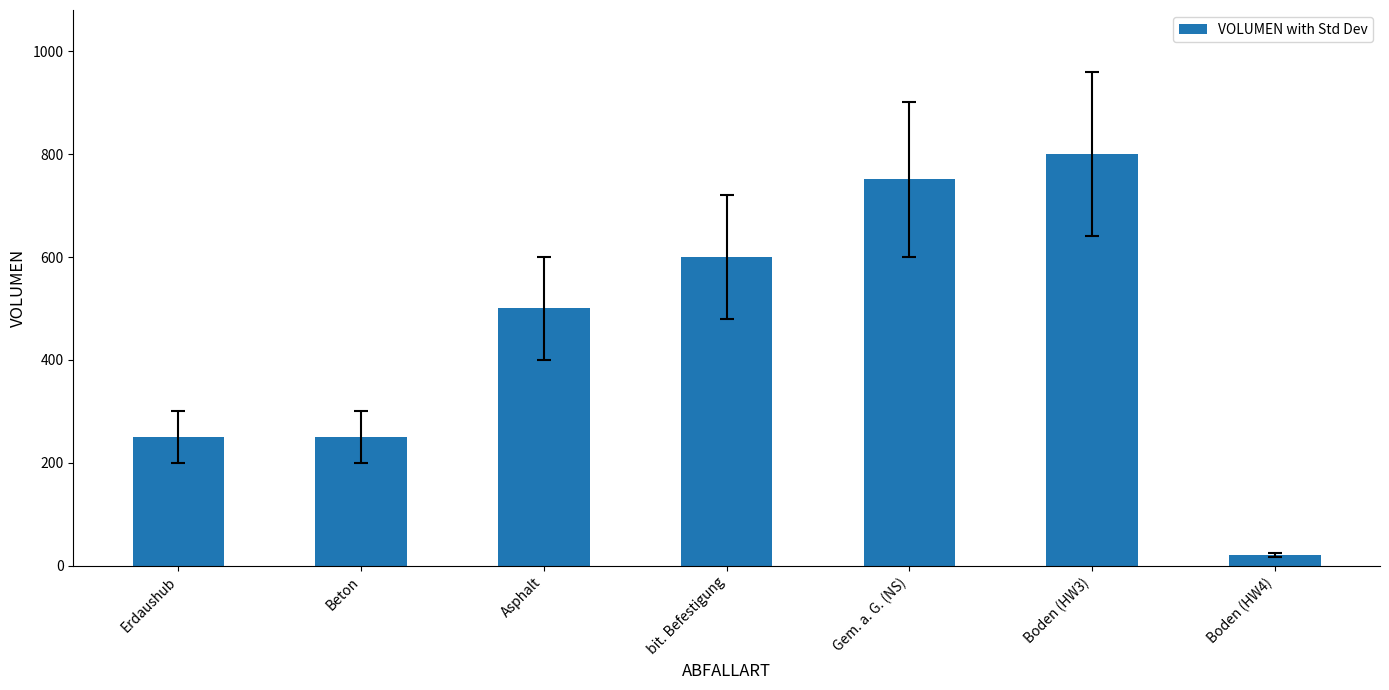

Reading left to right, what are all the values shown in this chart?

250	250	500	600	751	800	21